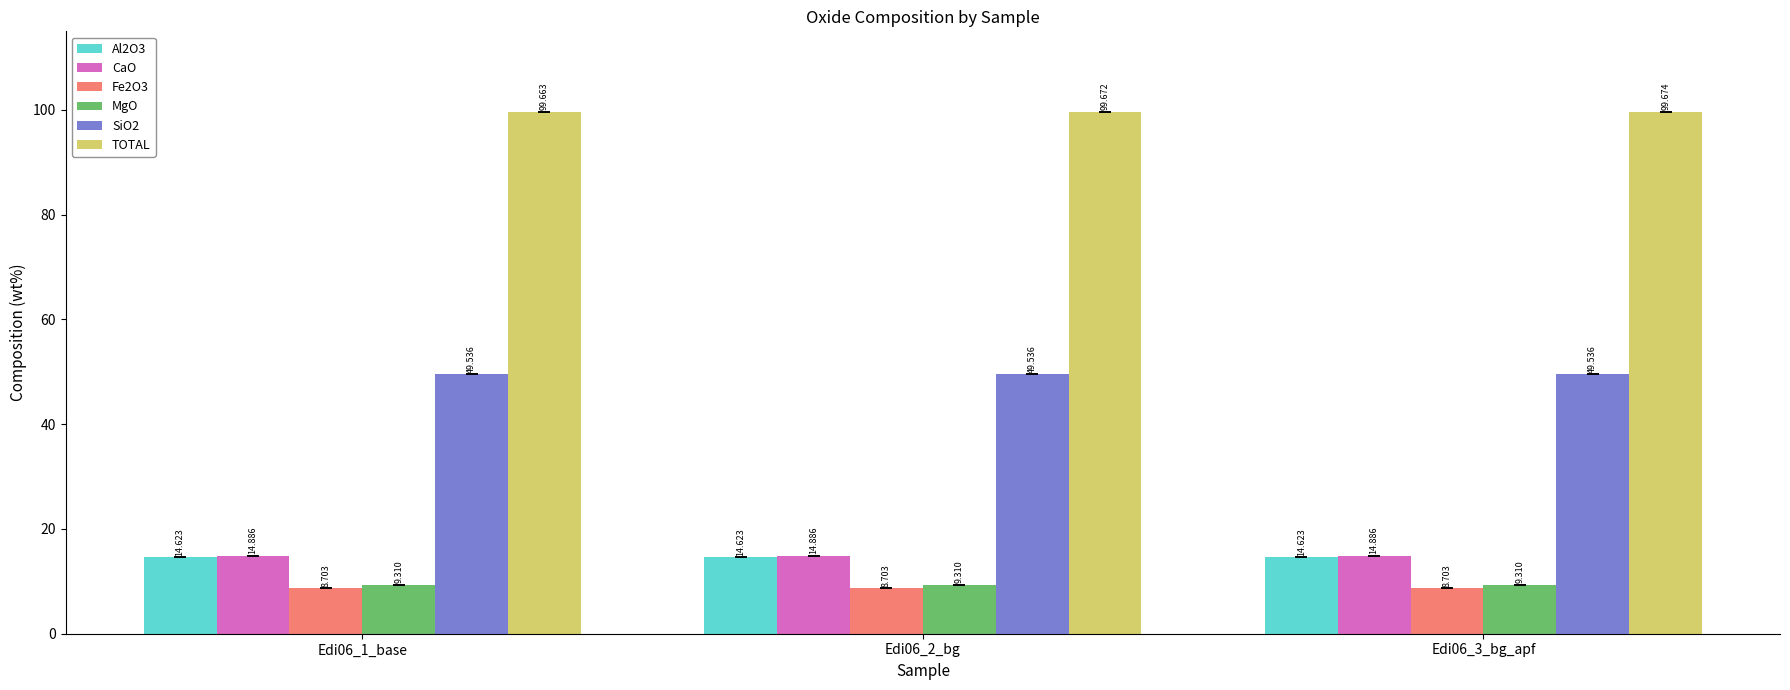

Reading left to right, extract all data points from this chart.

Al2O3: Edi06_1_base=14.6	Edi06_2_bg=14.6	Edi06_3_bg_apf=14.6
CaO: Edi06_1_base=14.9	Edi06_2_bg=14.9	Edi06_3_bg_apf=14.9
Fe2O3: Edi06_1_base=8.7	Edi06_2_bg=8.7	Edi06_3_bg_apf=8.7
MgO: Edi06_1_base=9.3	Edi06_2_bg=9.3	Edi06_3_bg_apf=9.3
SiO2: Edi06_1_base=49.5	Edi06_2_bg=49.5	Edi06_3_bg_apf=49.5
TOTAL: Edi06_1_base=99.7	Edi06_2_bg=99.7	Edi06_3_bg_apf=99.7